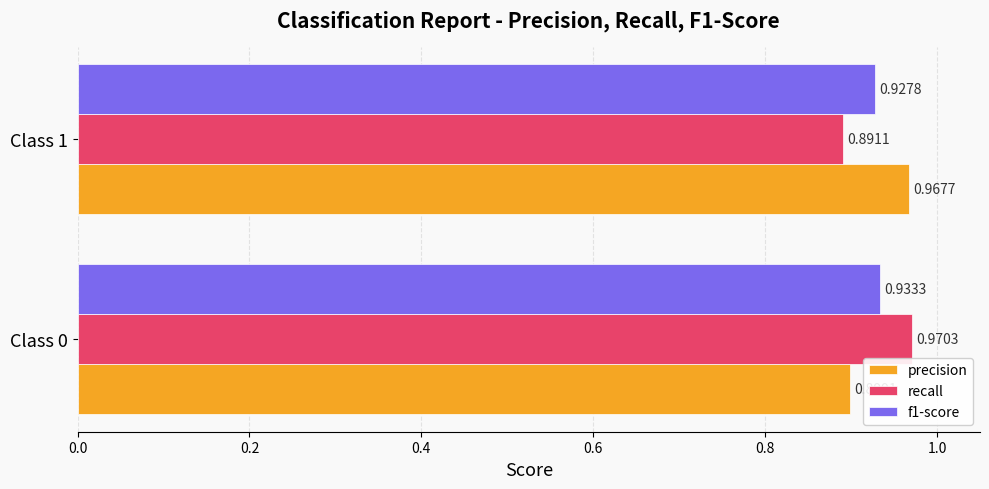

Rank the categories by precision value from highest to lowest.

Class 1, Class 0